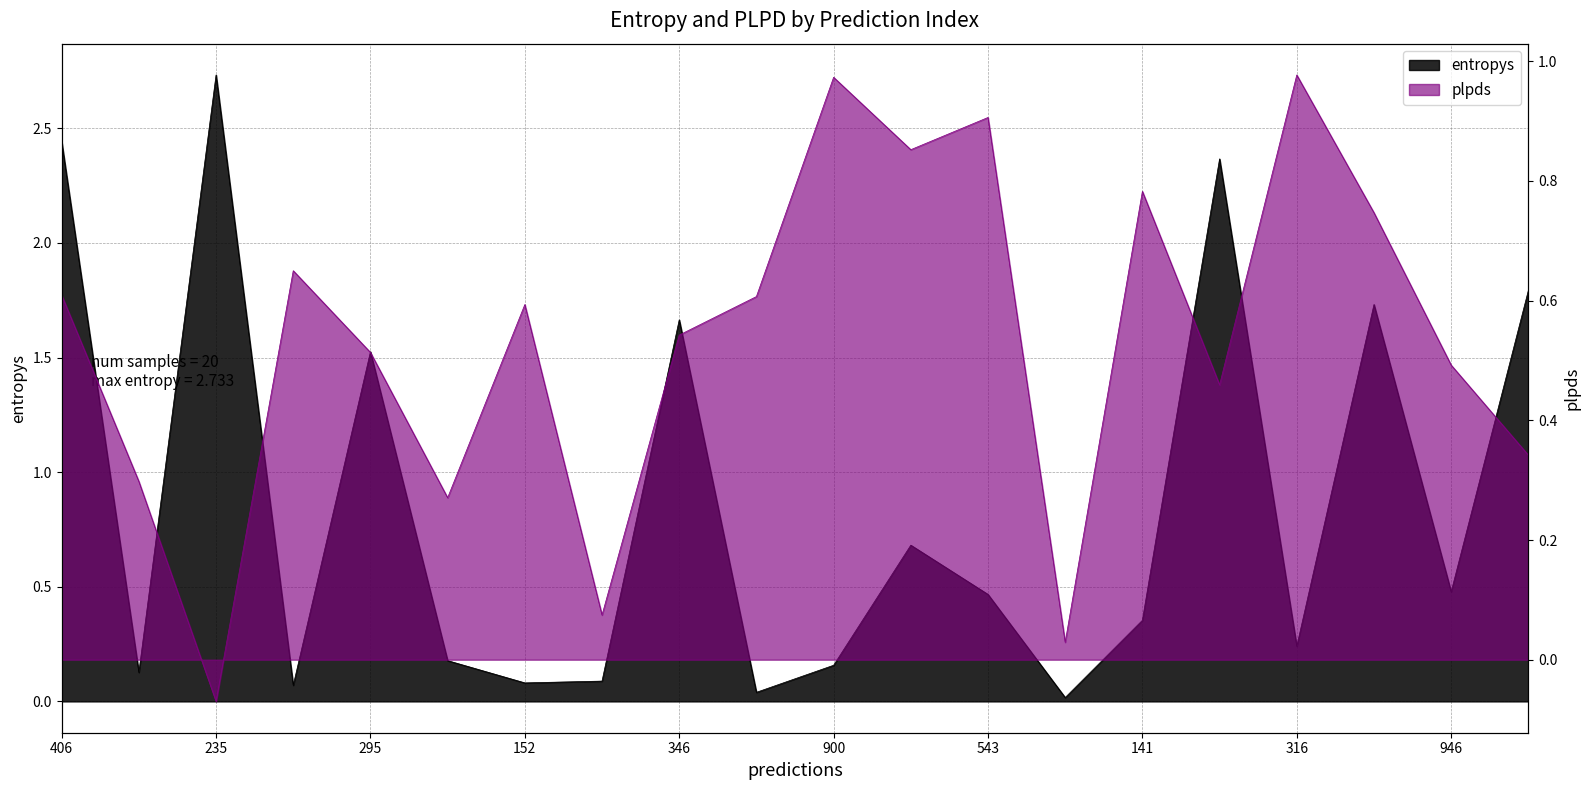

Rank the series by their average value, from highest to lowest.

entropys, plpds